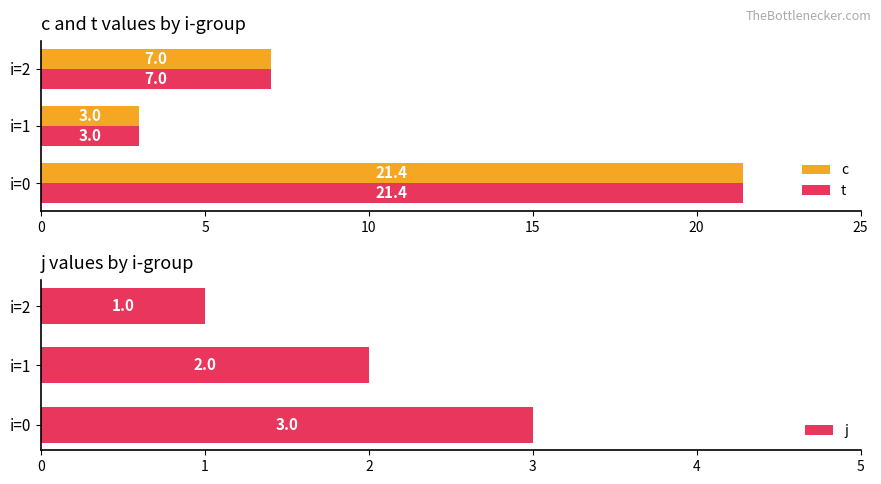

Read the c value at i=2.

7.0